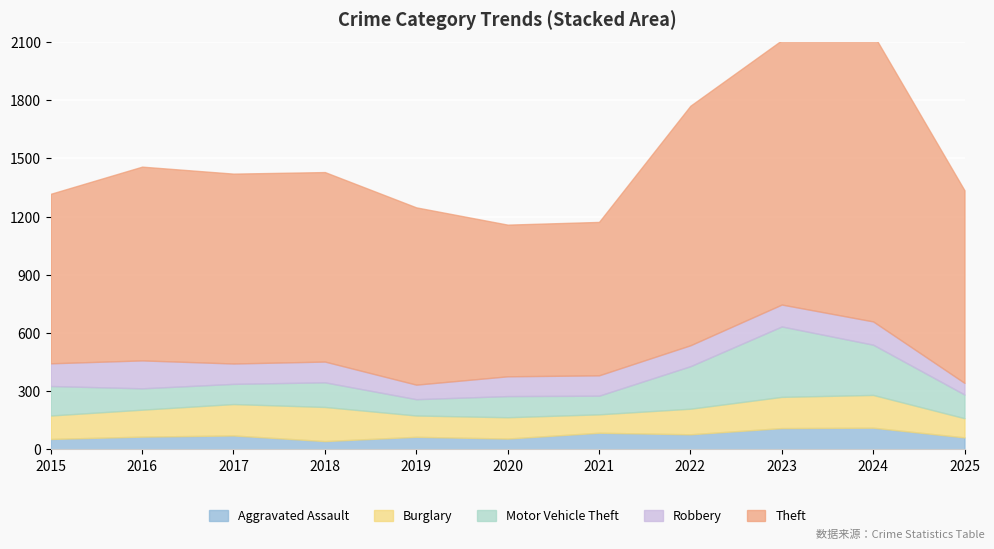

The value of Motor Vehicle Theft at 2023 is 568. True or false?

False